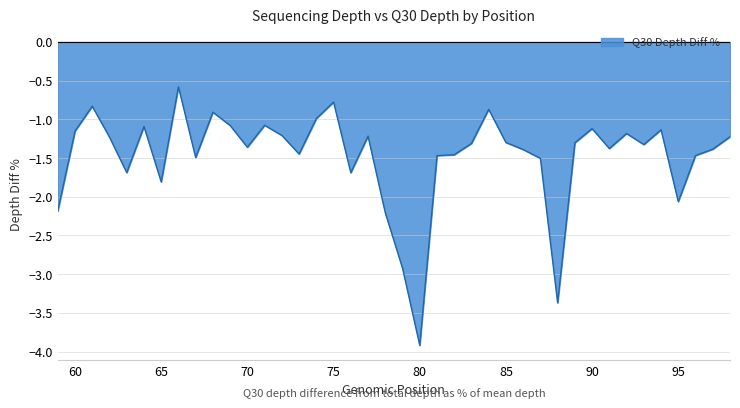

How many points are lower than both their immediate neighbors (excluding endpoints)?

11